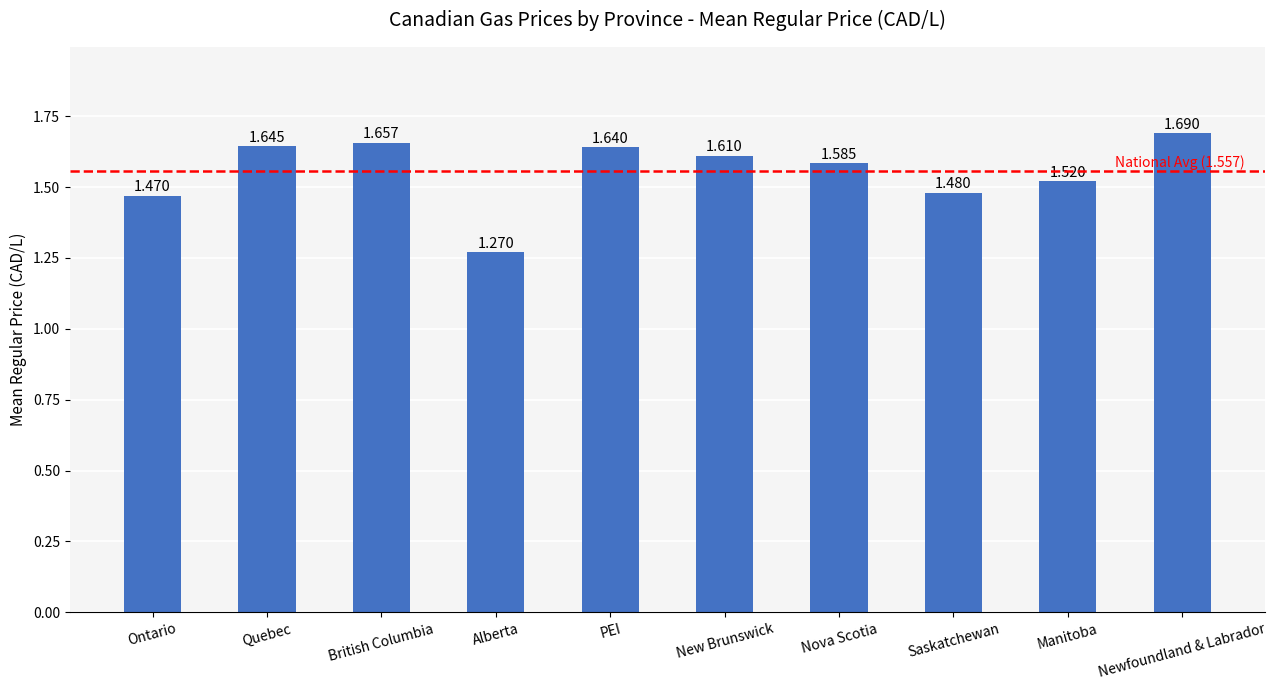

Where is the data nearest to the value 1?

Alberta